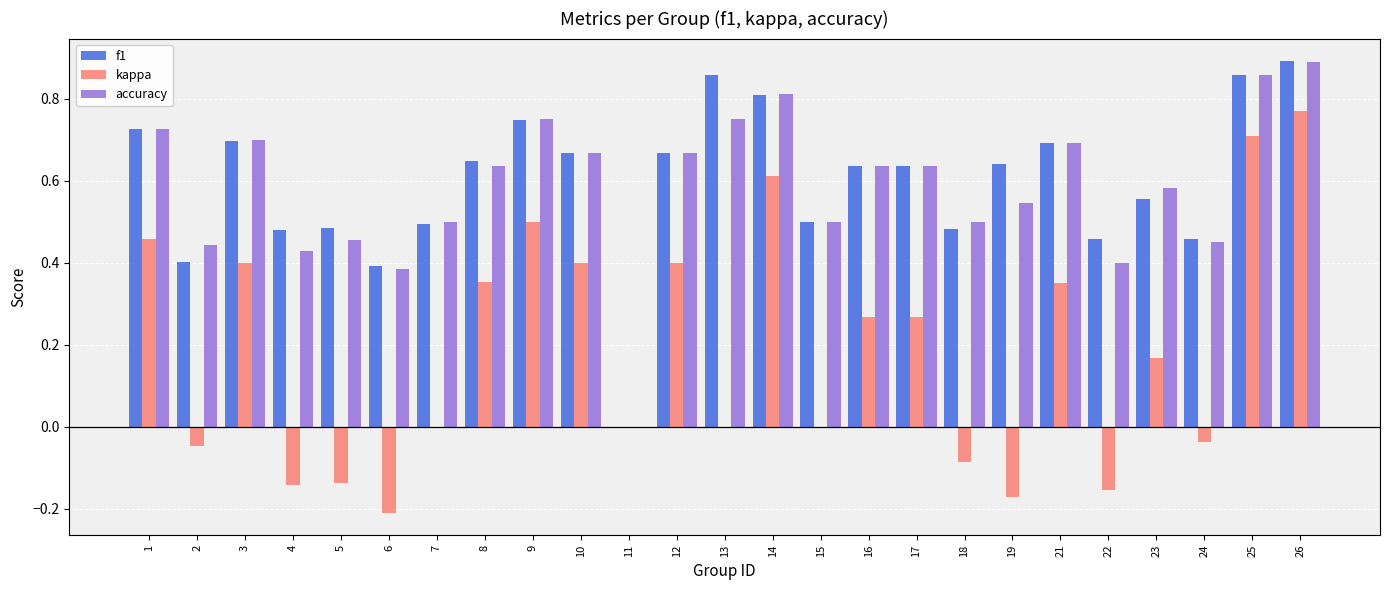

Between 1 and 18, which series saw the biggest shift?

kappa